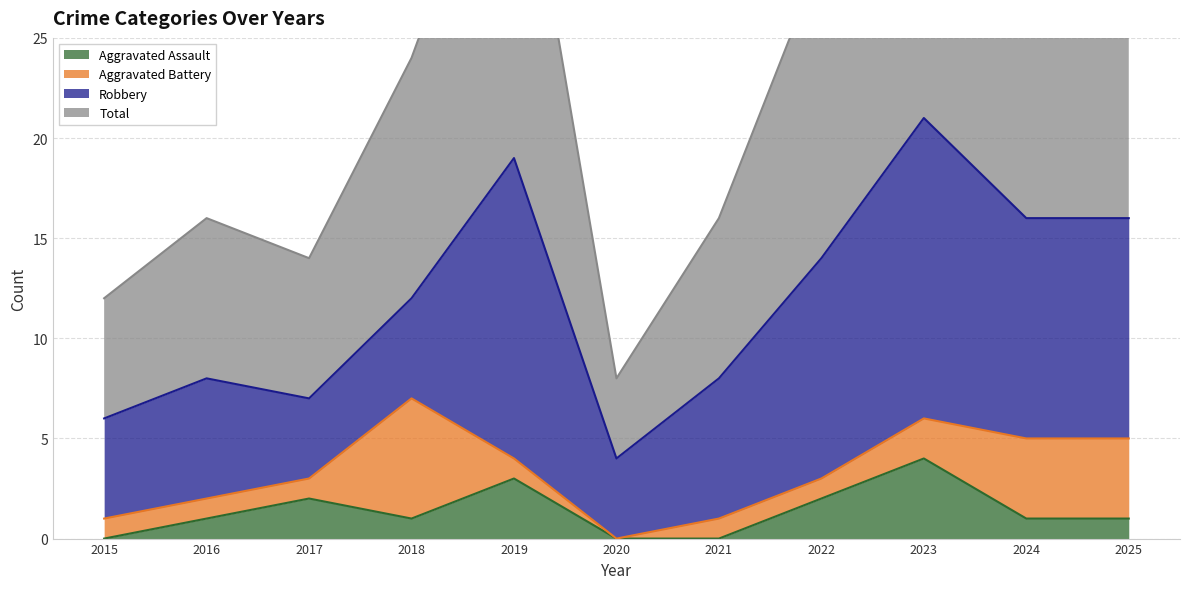

Between 2024 and 2021, which is larger?

2024